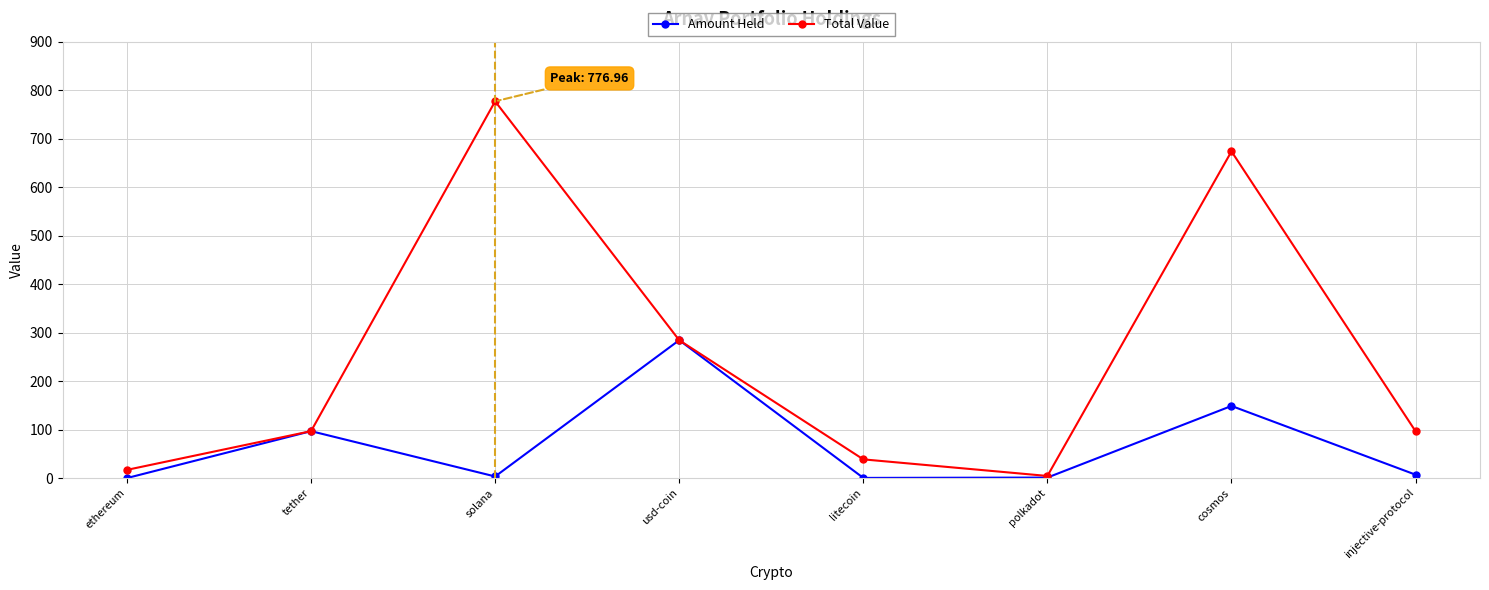

What is the difference between the highest and lowest values at ethereum?

16.9